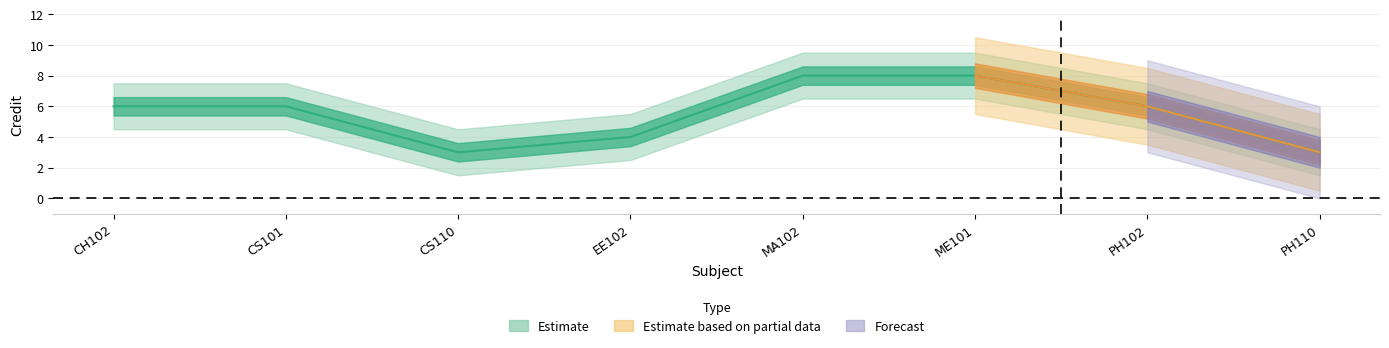

Is it true that the value at CS101 is 6?

True